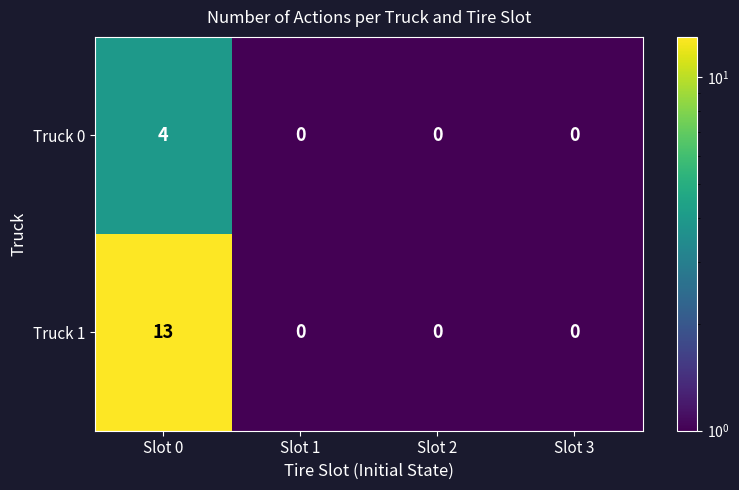

Between Slot 0 and Slot 1, which series saw the biggest shift?

Truck 1